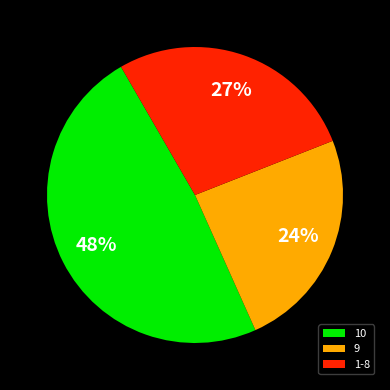

Which category has the biggest portion of the pie?

10